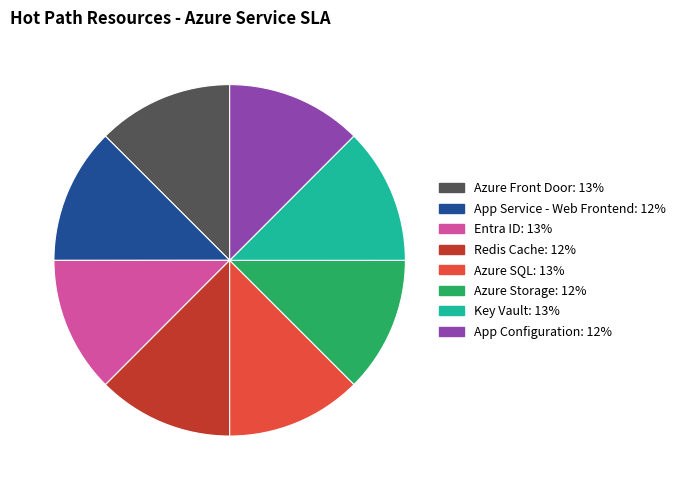

True or false: App Configuration accounts for 2% of the total.

False